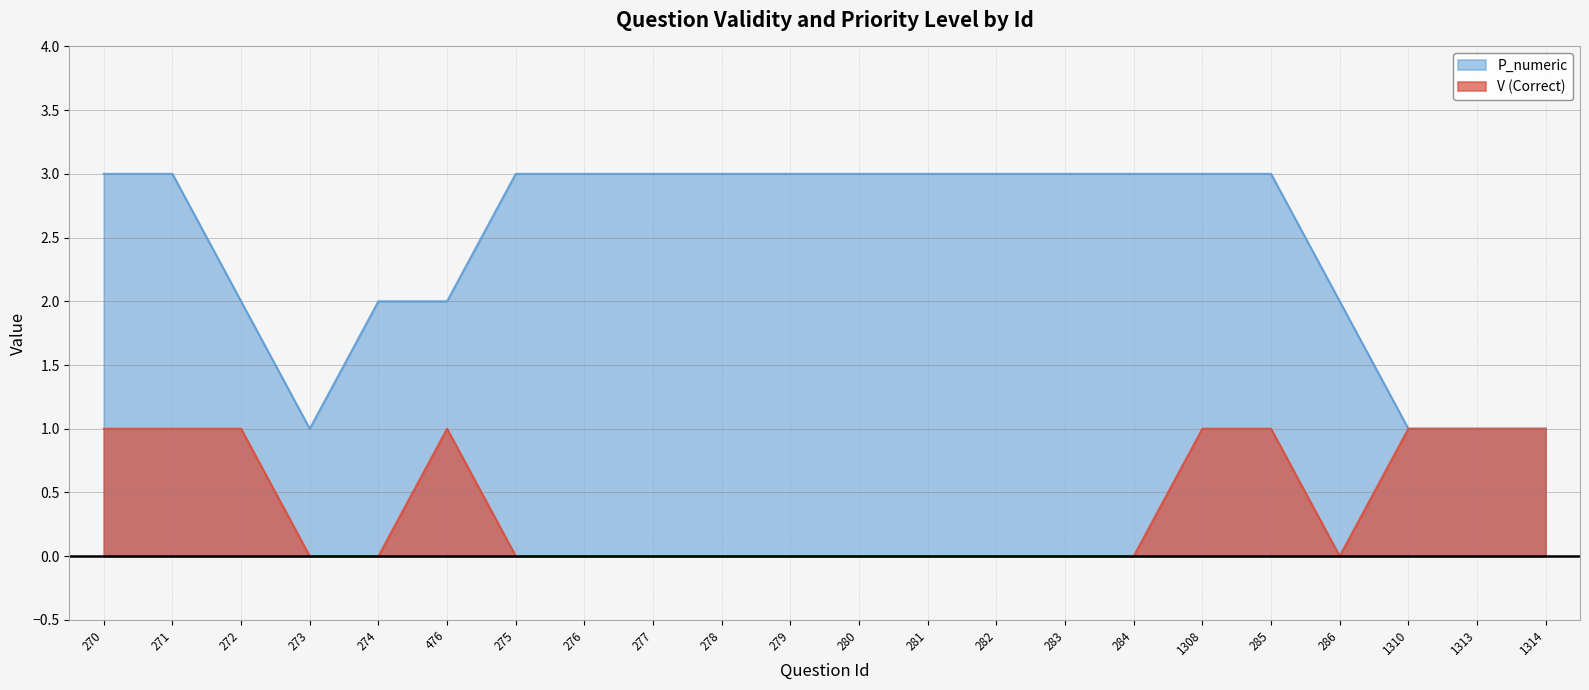

True or false: V (Correct) has more than 0 points higher than both neighbors.

True